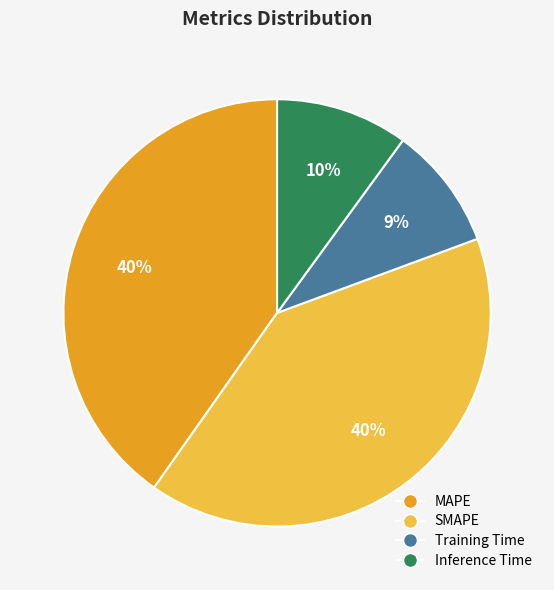

To the nearest percent, what is the average slice percentage?

25%